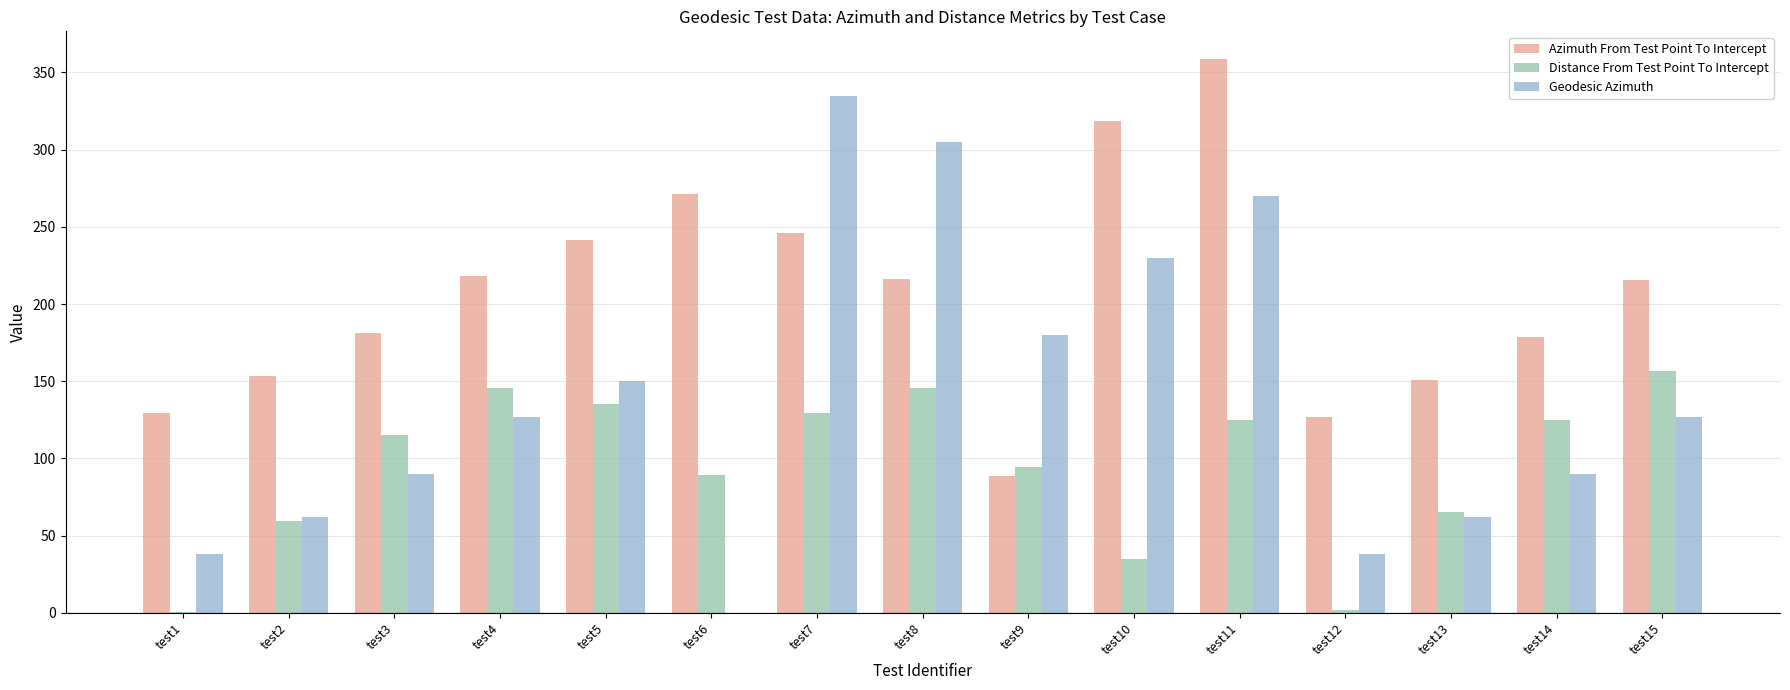

The Geodesic Azimuth series shows 0.0 at test6. True or false?

True